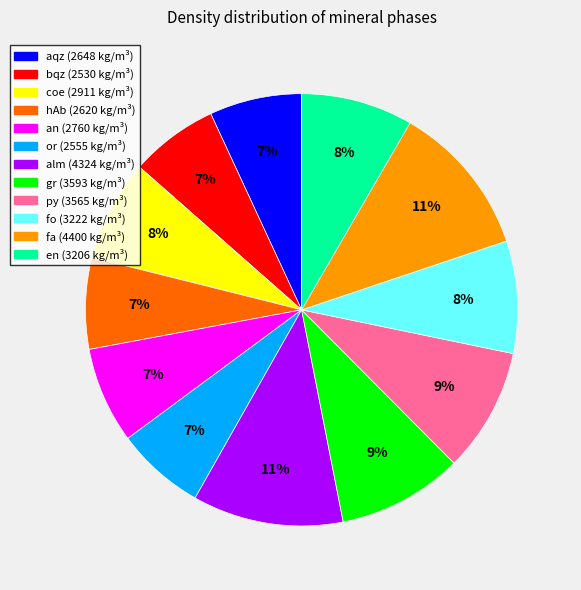

What percentage is the gr slice, to the nearest percent?

9%